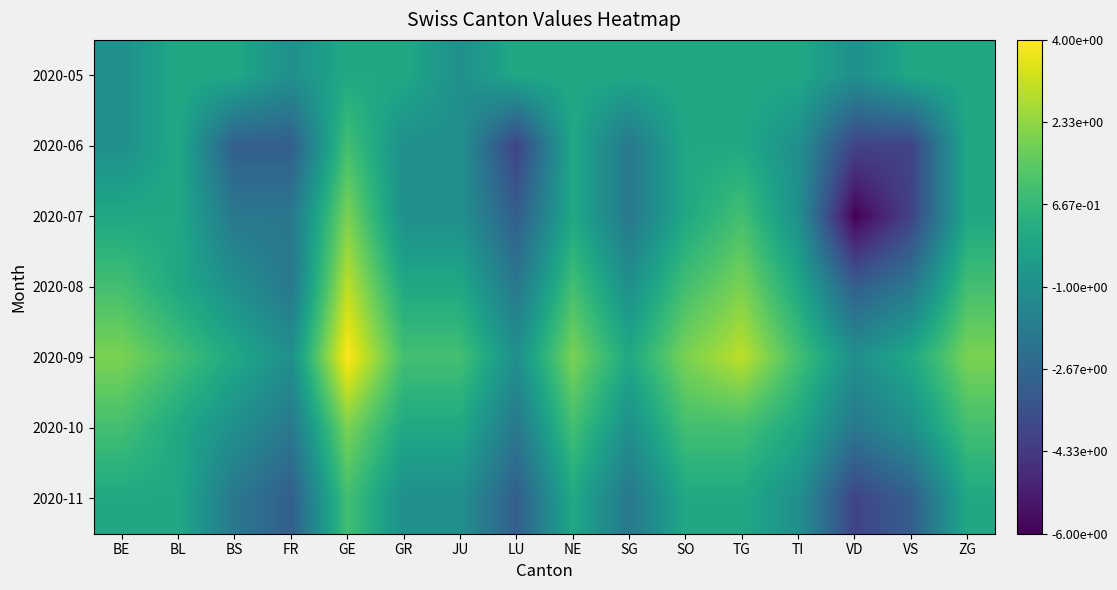

At VD, list the series in order from largest to smallest.

2020-05, 2020-09, 2020-10, 2020-08, 2020-06, 2020-11, 2020-07